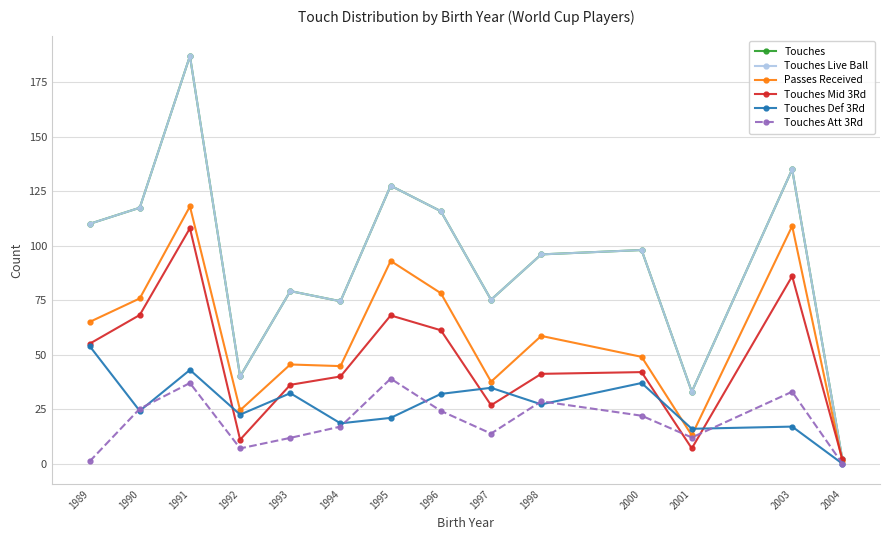

Does the chart have visible grid lines?

Yes